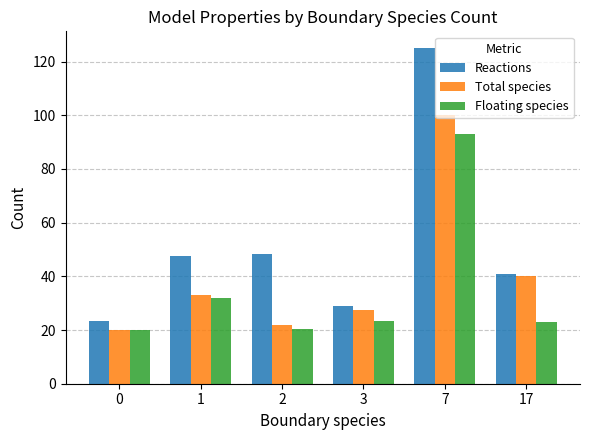

Is it true that Total species equals 22.0 at 2?

True